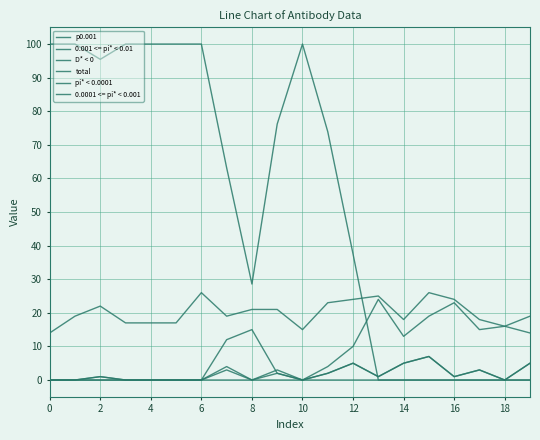

Where is the first local minimum for 0.001 <= pi* < 0.01?

10